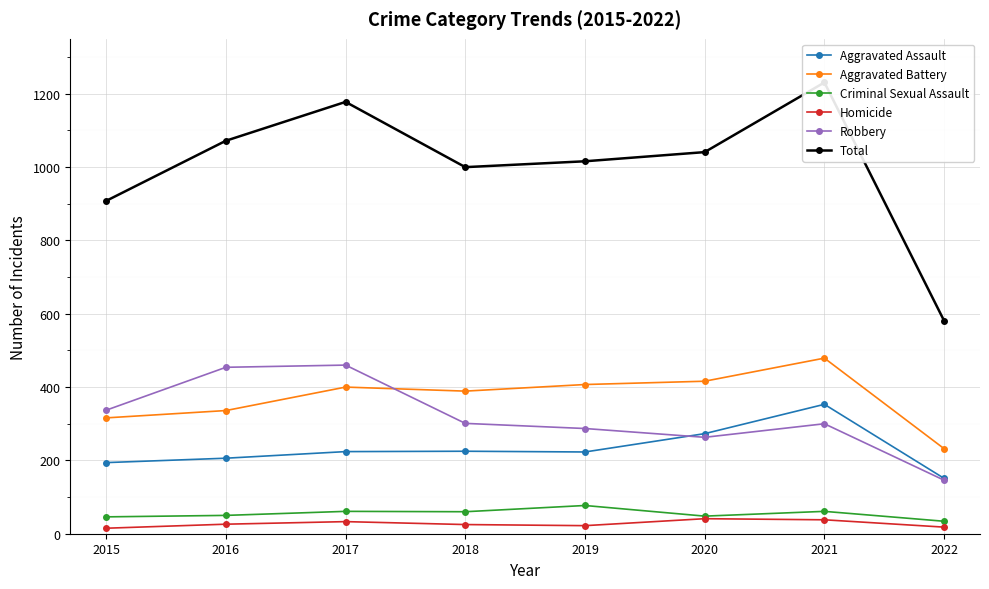

What are all the series names shown in the legend?

Aggravated Assault, Aggravated Battery, Criminal Sexual Assault, Homicide, Robbery, Total